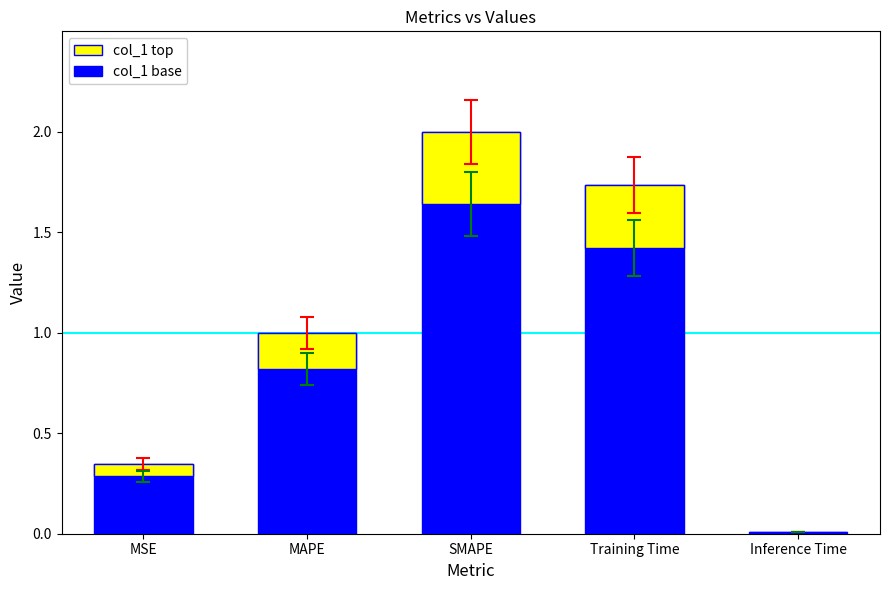

Rank the categories by value from highest to lowest.

SMAPE, Training Time, MAPE, MSE, Inference Time